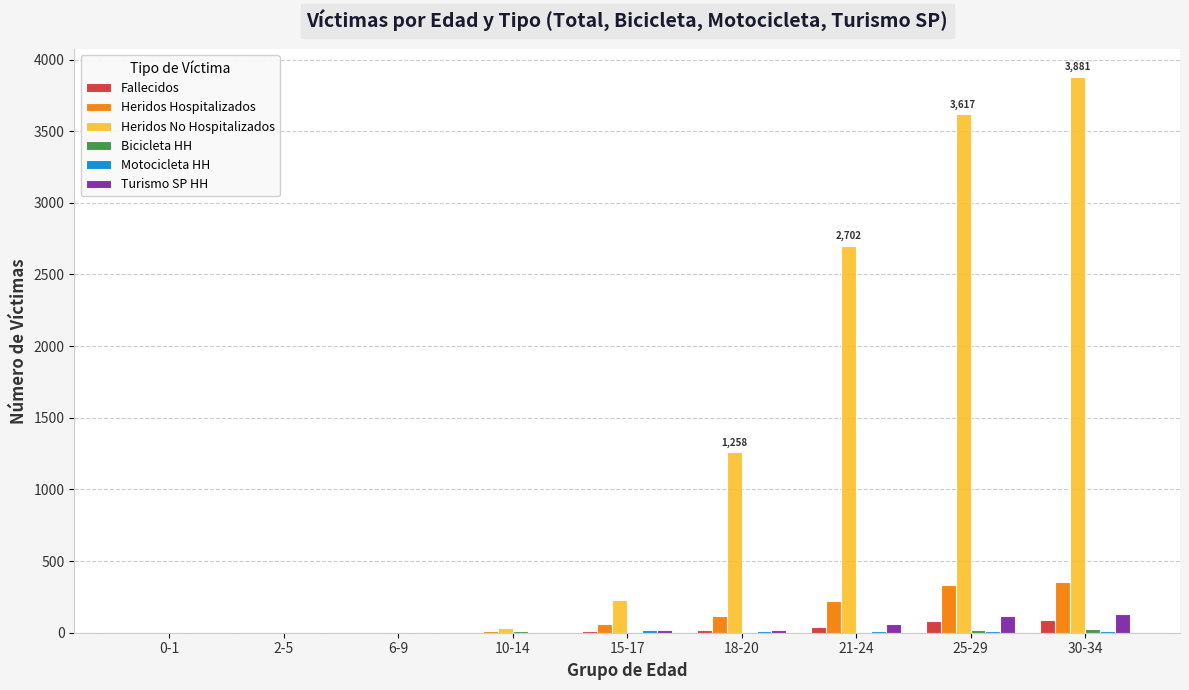

How many categories are shown in the chart?

9